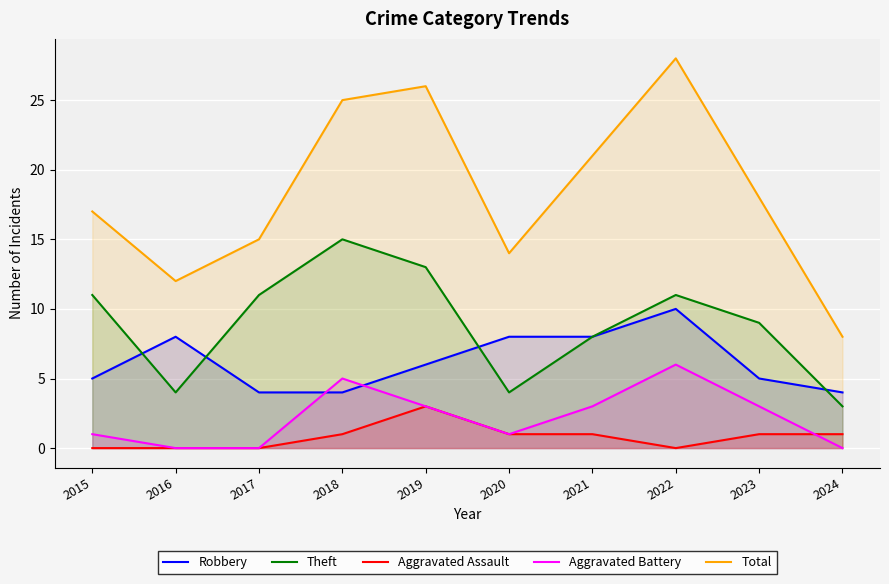

What is the average value of the Robbery series?

6